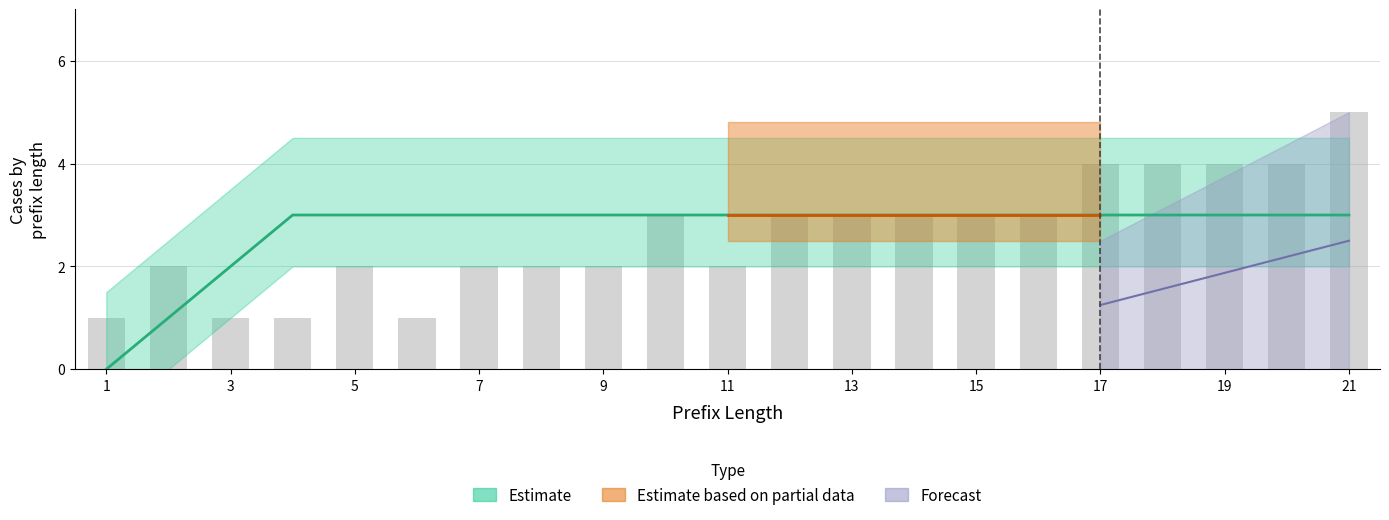

How many bars are there in total?

21